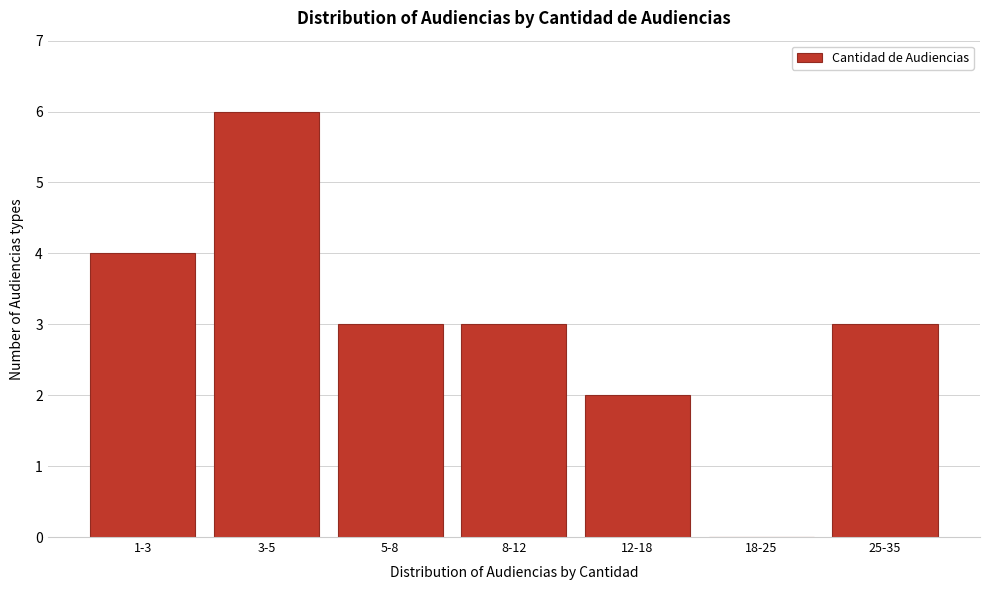

Reading left to right, list all the values displayed in this chart.

1-3=4	3-5=6	5-8=3	8-12=3	12-18=2	18-25=0	25-35=3